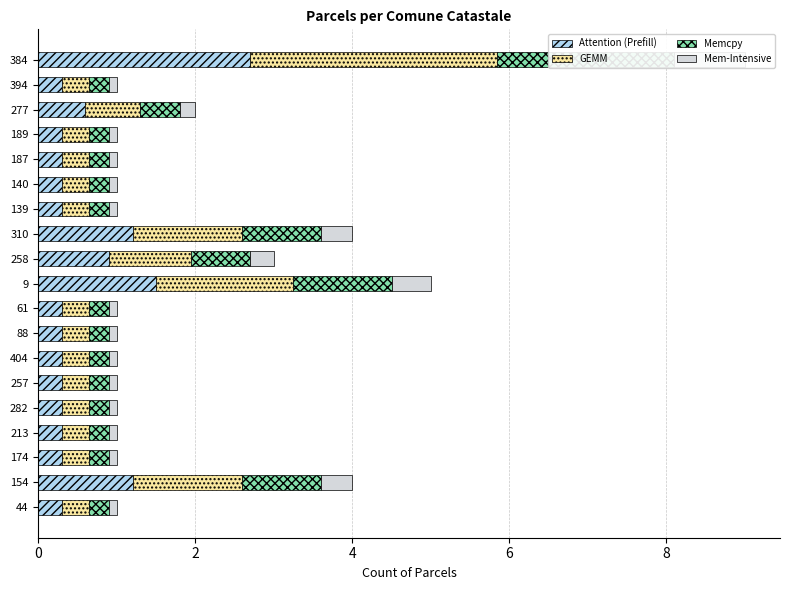

What is the sum of all Memcpy values?

10.0